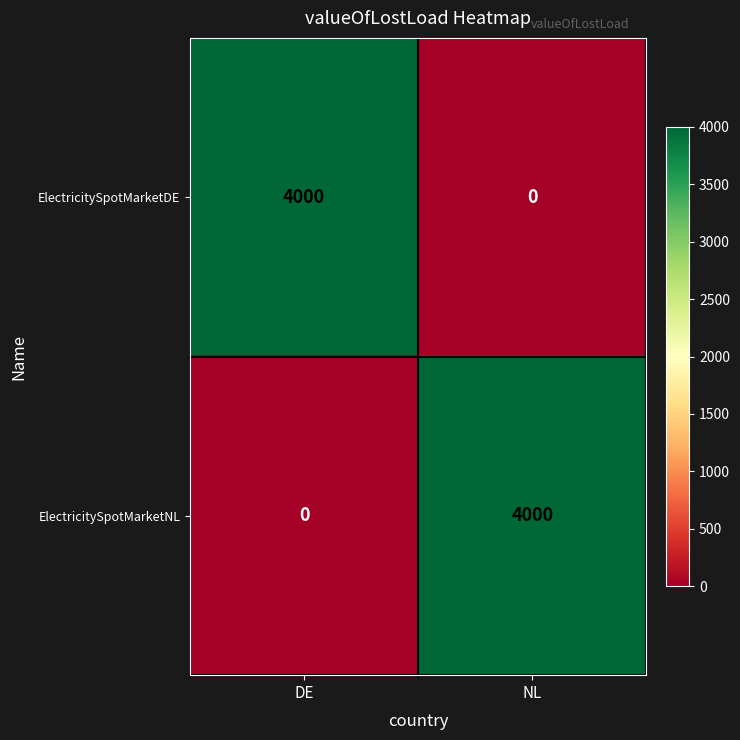

Is it true that ElectricitySpotMarketNL equals 1841 at NL?

False